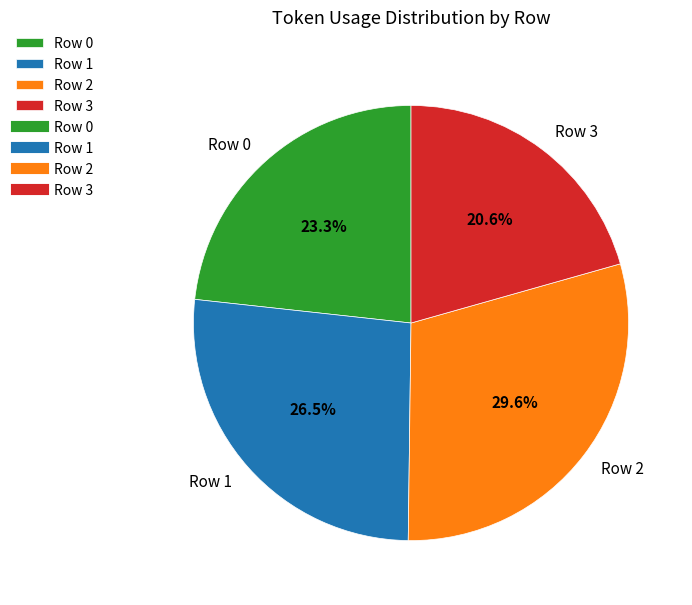

What percentage is the Row 2 slice, to the nearest percent?

30%